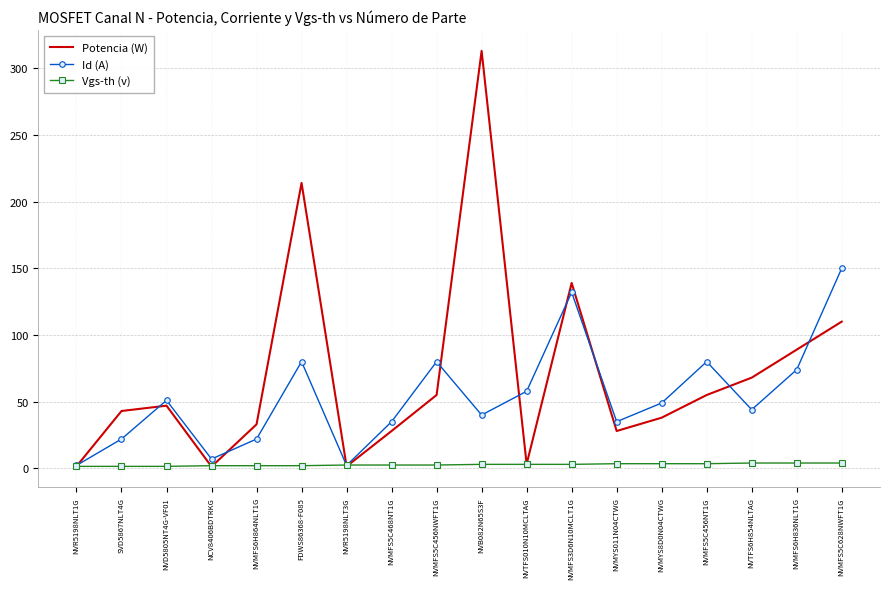

At which label does Id (A) reach its peak?

NVMFS5C628NWFT1G